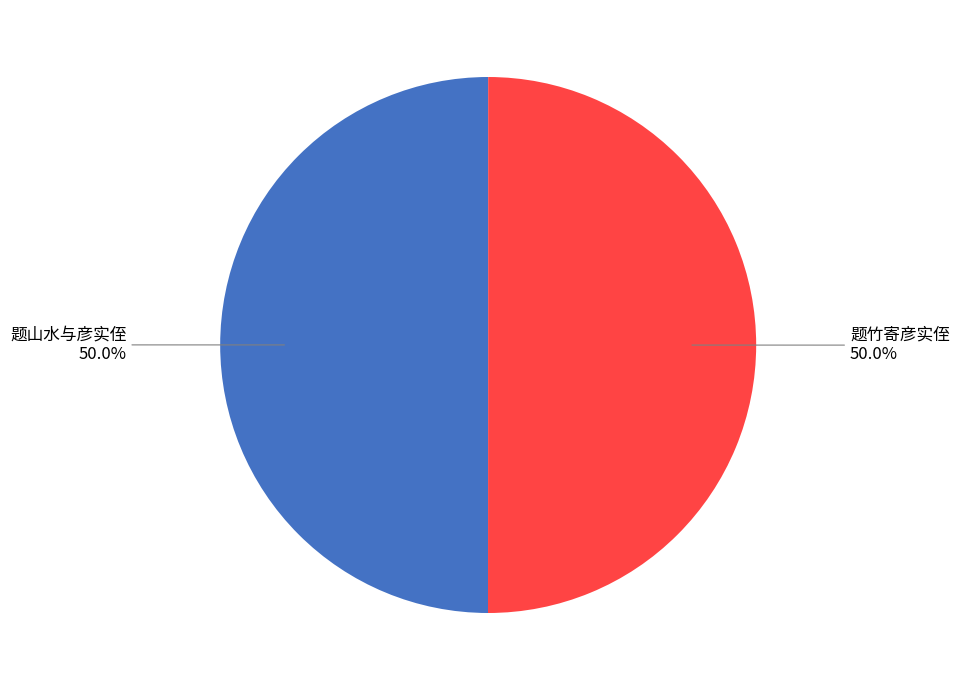

How many slices are in this pie chart?

2